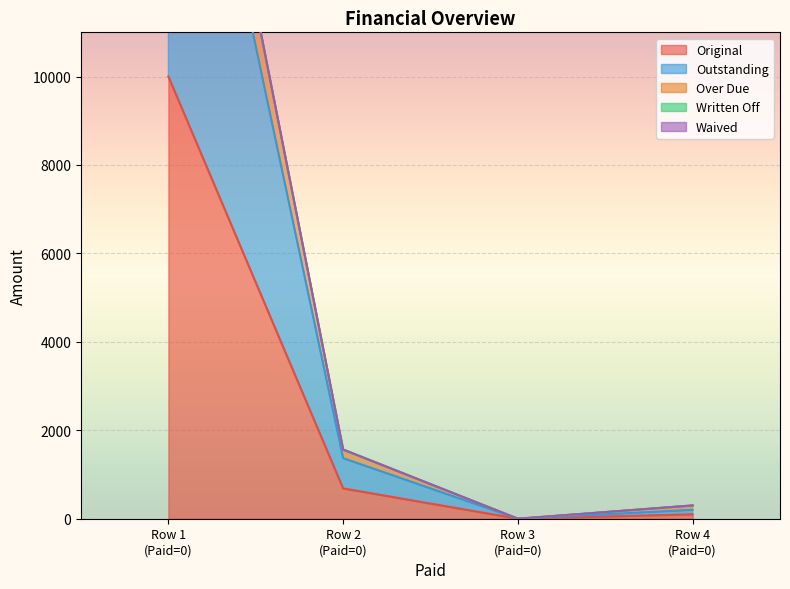

True or false: Original has more than 2 interior local peaks.

False